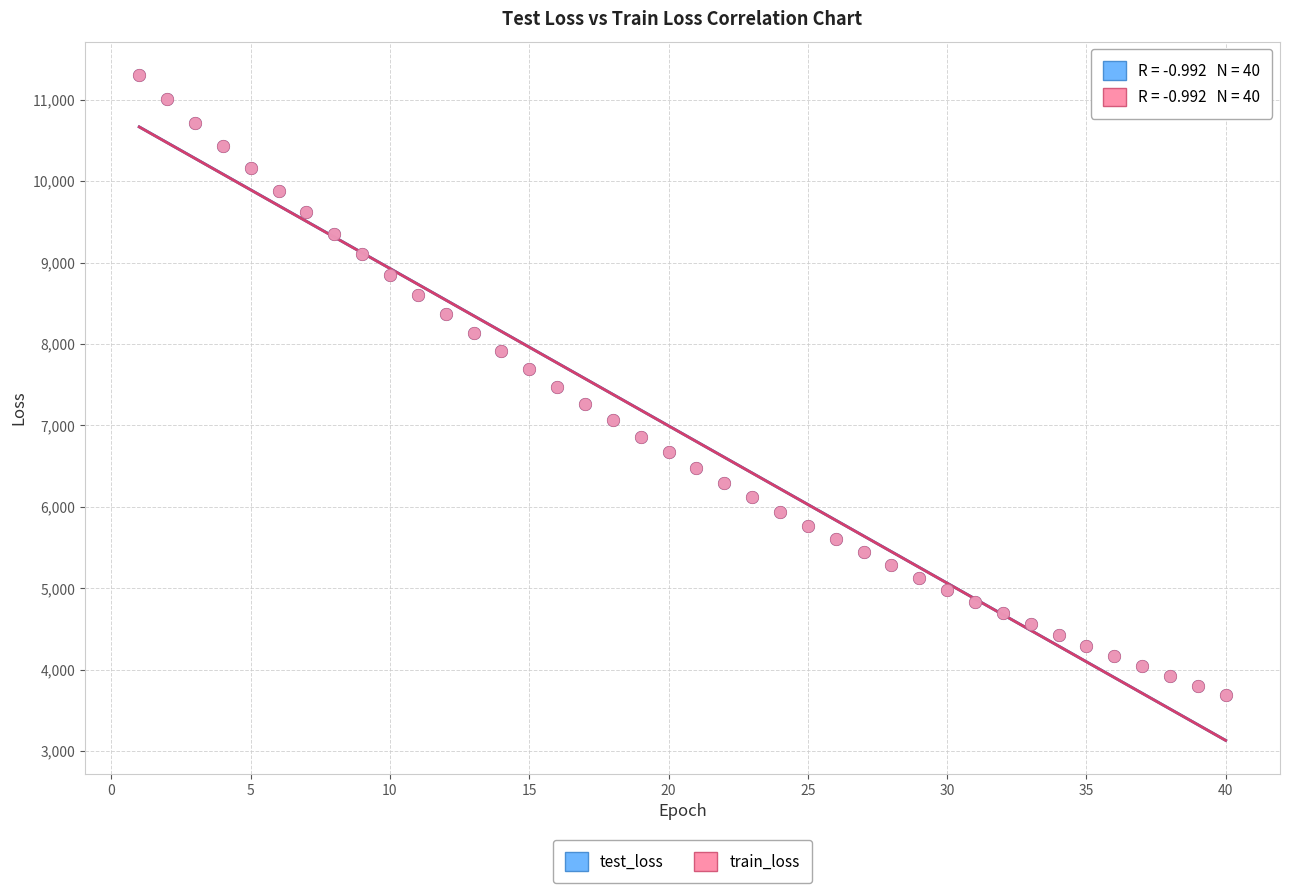

What are all the series names shown in the legend?

test_loss, train_loss